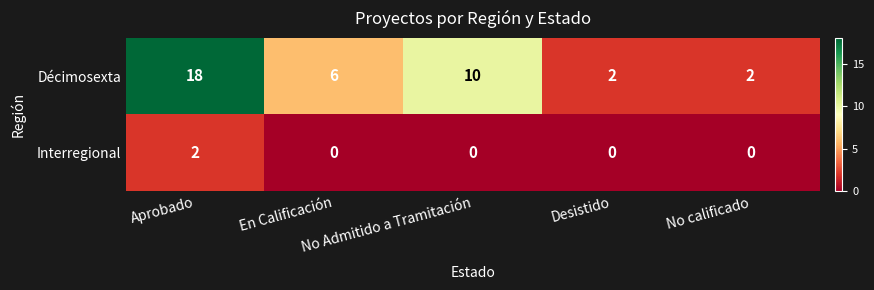

List the series in order of their peak value, lowest first.

Interregional, Décimosexta